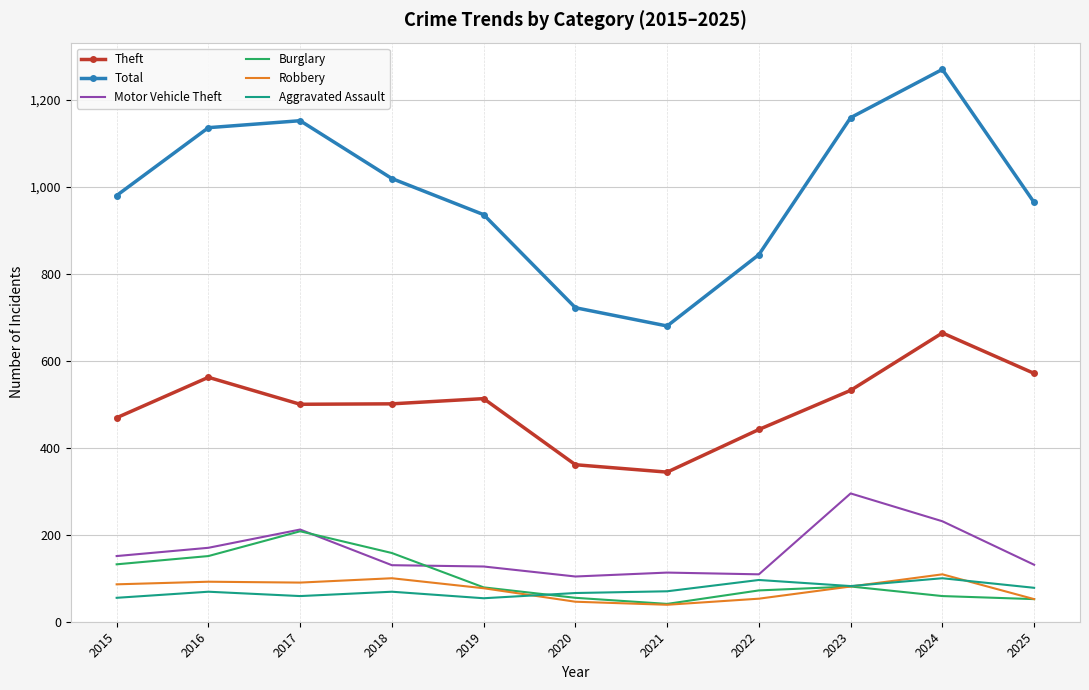

True or false: Total has a value of 460 at 2019.

False